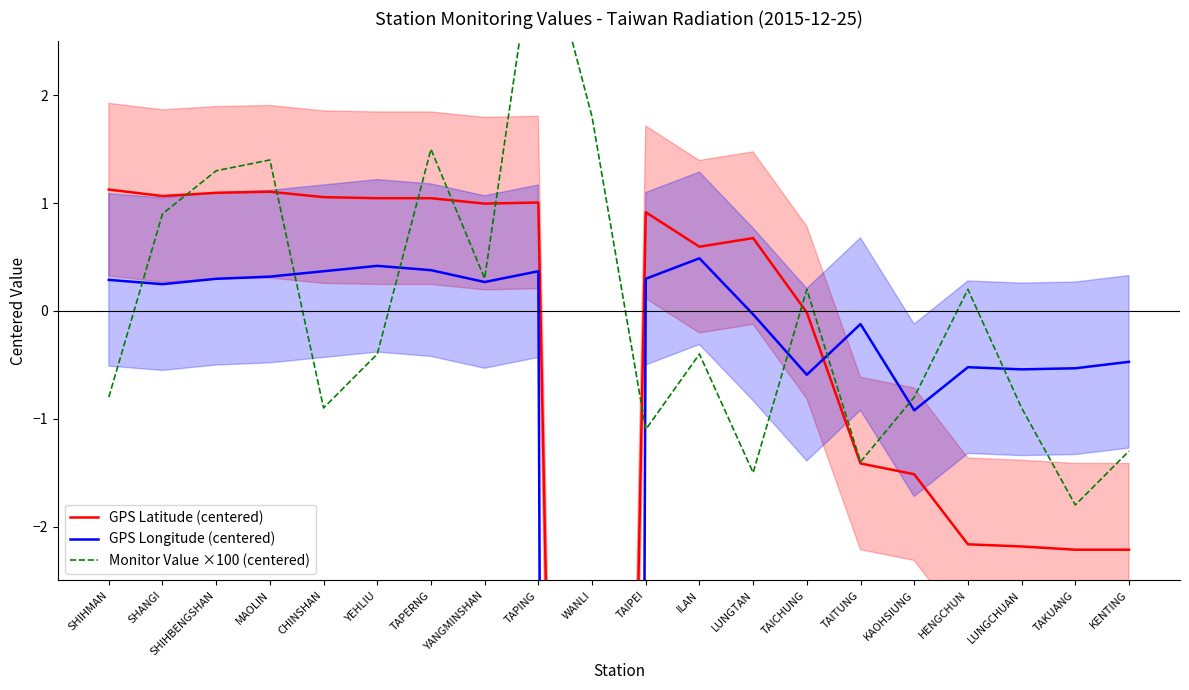

Reading right to left, list all the values displayed in this chart.

GPS Latitude (centered): -2.2	-2.2	-2.2	-2.2	-1.5	-1.4	-0.0	0.7	0.6	0.9	-24.2	1.0	1.0	1.0	1.0	1.1	1.1	1.1	1.1	1.1
GPS Longitude (centered): -0.5	-0.5	-0.5	-0.5	-0.9	-0.1	-0.6	-0.0	0.5	0.3	-121.3	0.4	0.3	0.4	0.4	0.4	0.3	0.3	0.2	0.3
Monitor Value ×100 (centered): -1.3	-1.8	-0.9	0.2	-0.8	-1.4	0.2	-1.5	-0.4	-1.1	1.8	3.7	0.3	1.5	-0.4	-0.9	1.4	1.3	0.9	-0.8